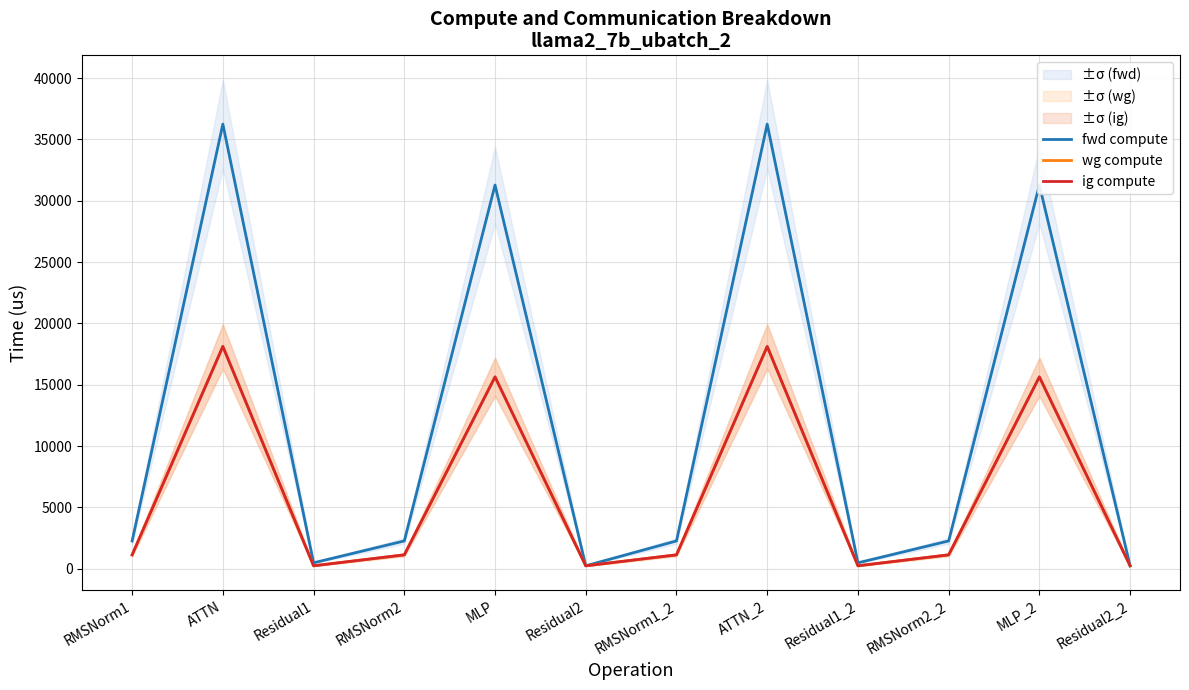

True or false: ig compute and fwd compute intersect in this chart.

False